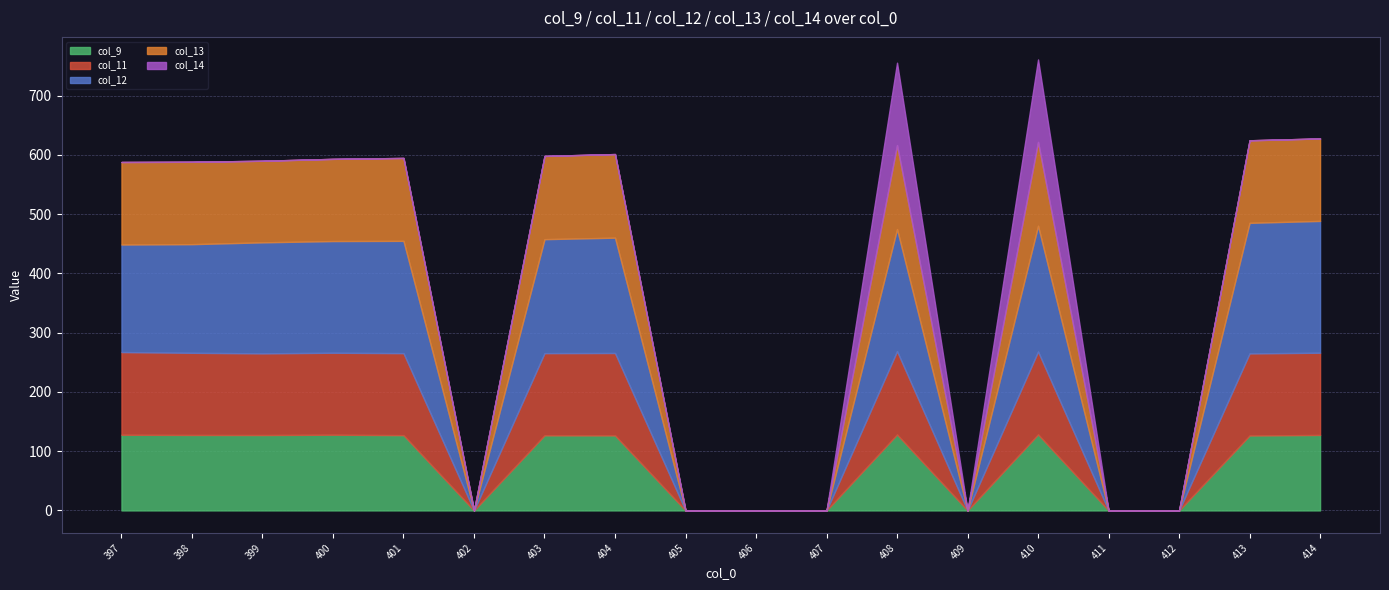

True or false: col_14 has more than 1 points higher than both neighbors.

True